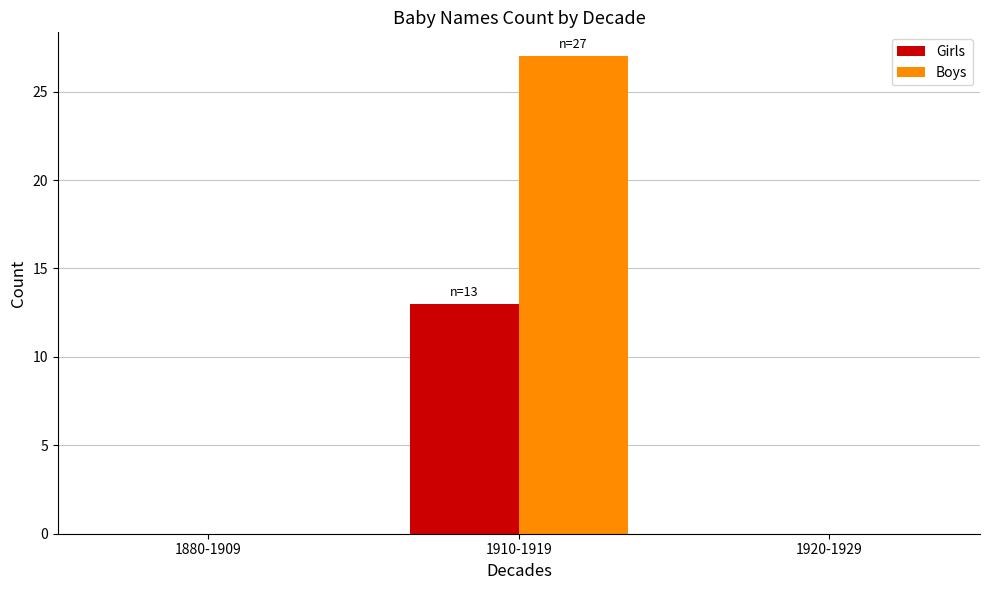

What is the maximum value shown in the chart?

27